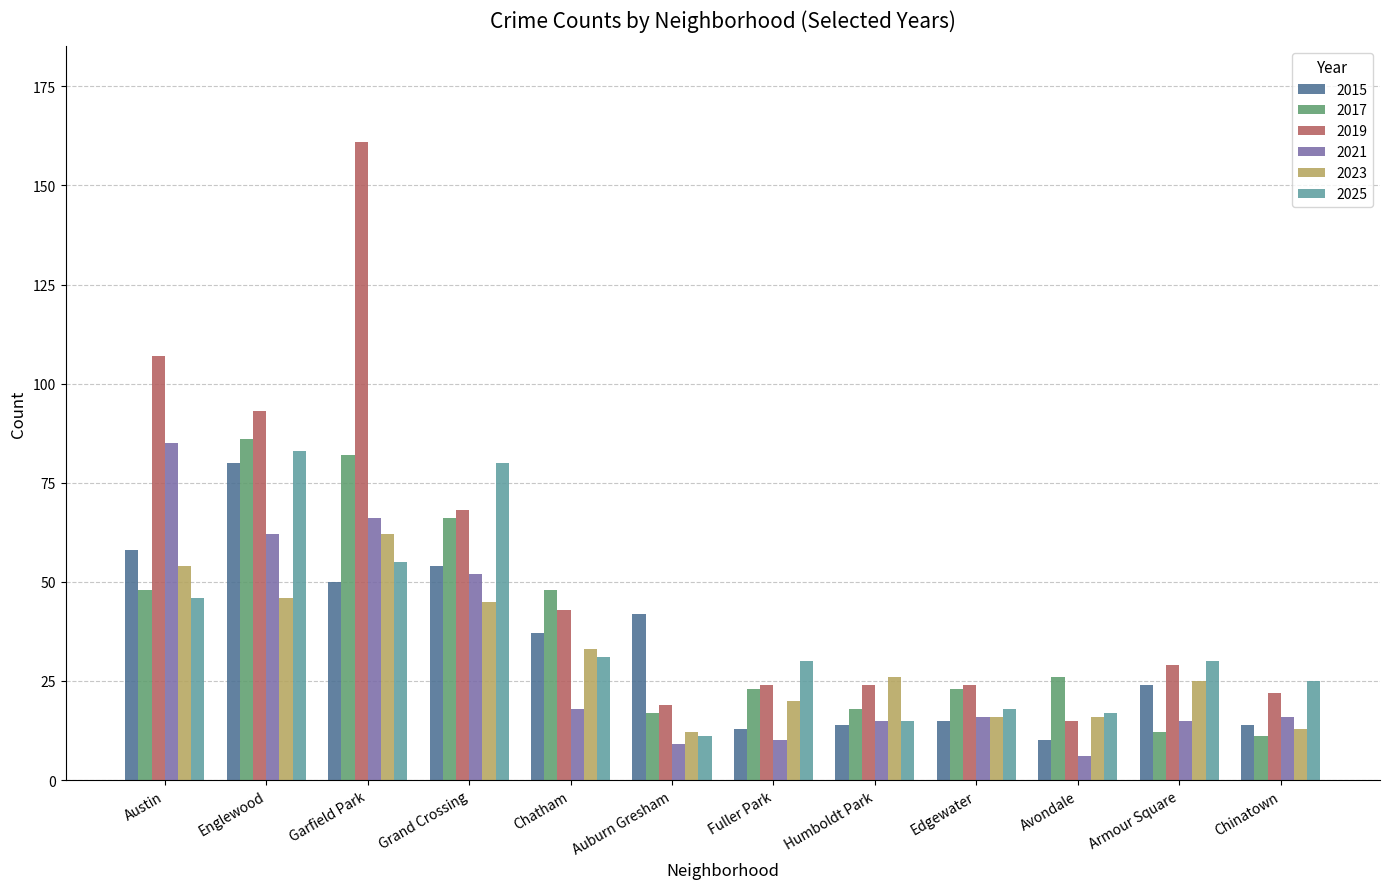

Read the 2025 value at Garfield Park.

55